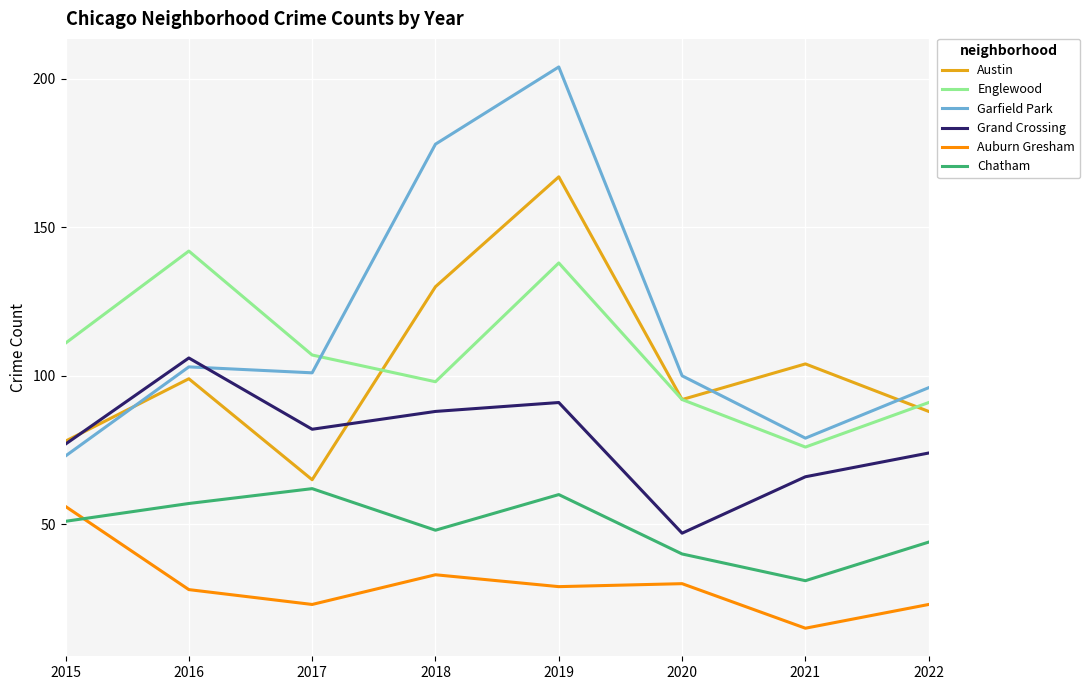

Reading left to right, transcribe all the data shown in this chart.

Austin: 78	99	65	130	167	92	104	88
Englewood: 111	142	107	98	138	92	76	91
Garfield Park: 73	103	101	178	204	100	79	96
Grand Crossing: 77	106	82	88	91	47	66	74
Auburn Gresham: 56	28	23	33	29	30	15	23
Chatham: 51	57	62	48	60	40	31	44